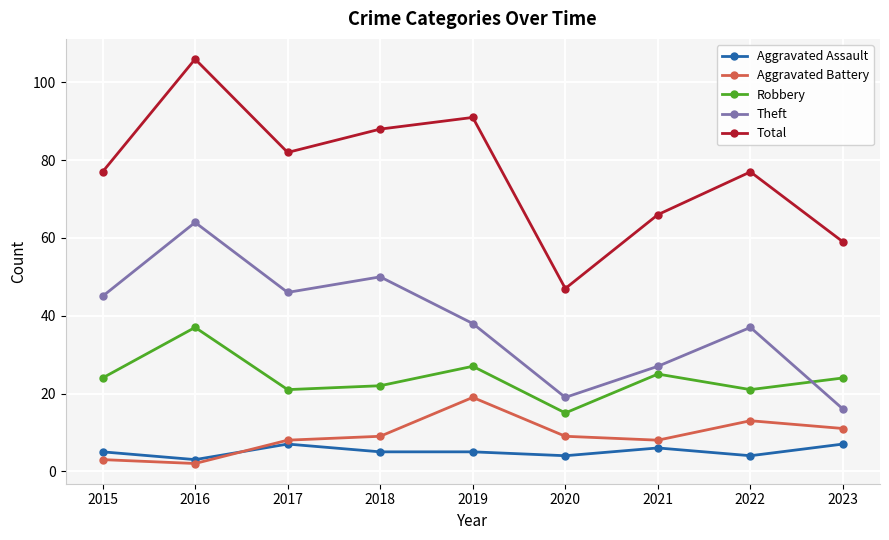

The Robbery series shows 25 at 2021. True or false?

True